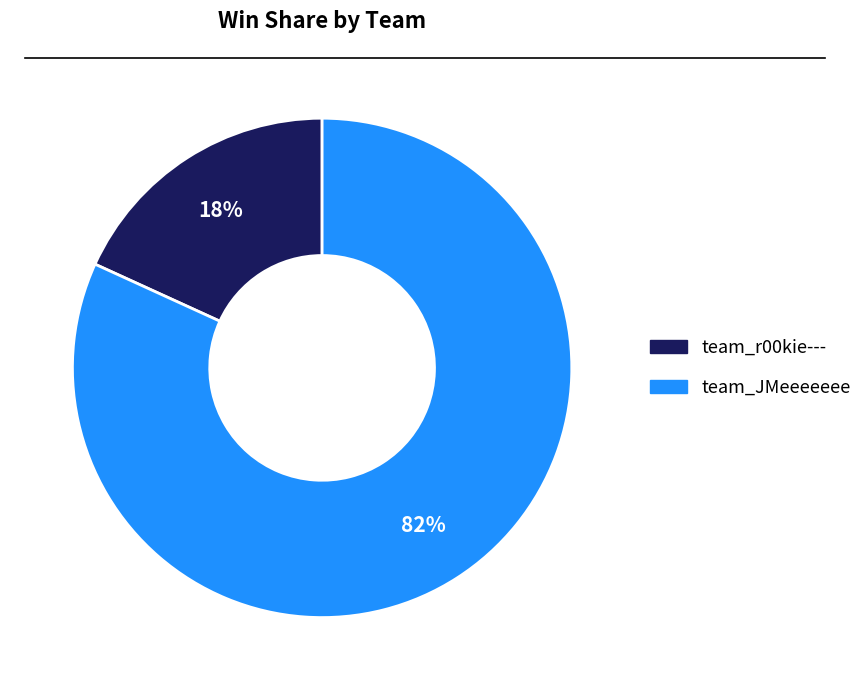

Which slice is the largest?

team_JMeeeeeee